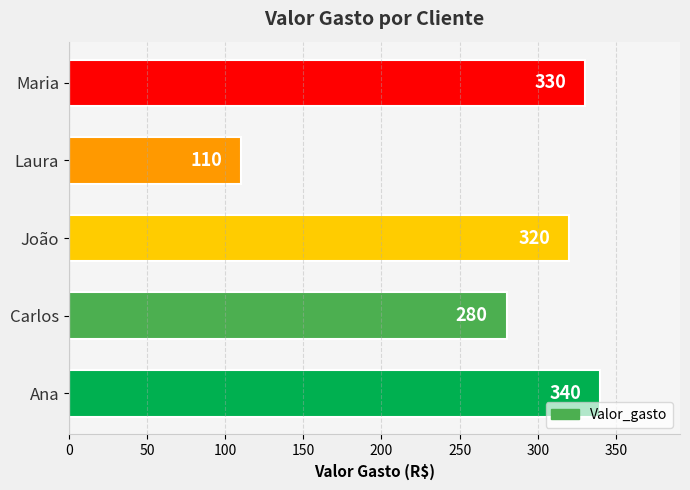

Are the bars grouped side by side (vs. stacked)?

No